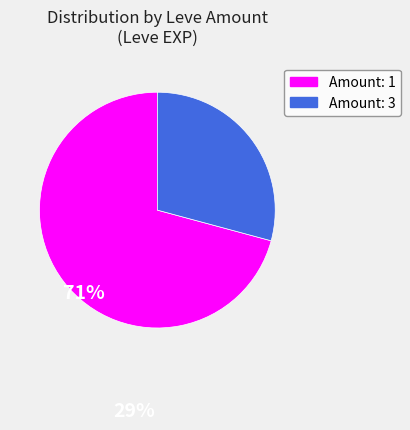

Does any single category account for the majority?

Yes